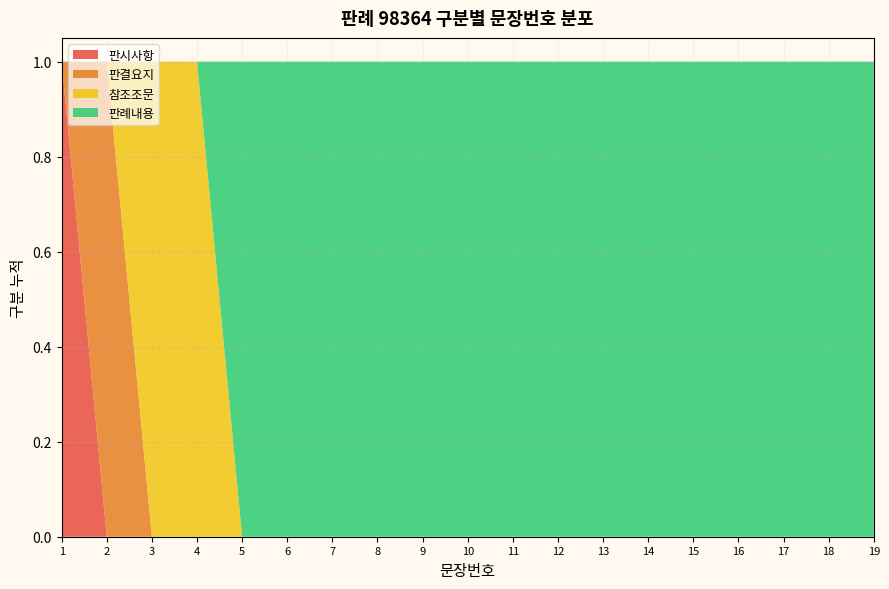

The 판시사항 series shows -1 at 4. True or false?

False